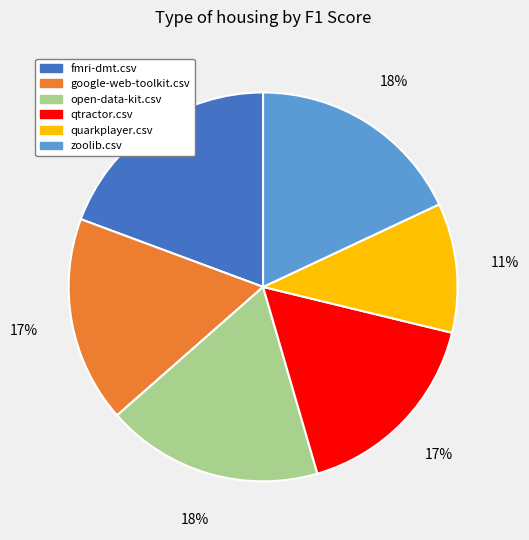

True or false: open-data-kit.csv accounts for 18% of the total.

True